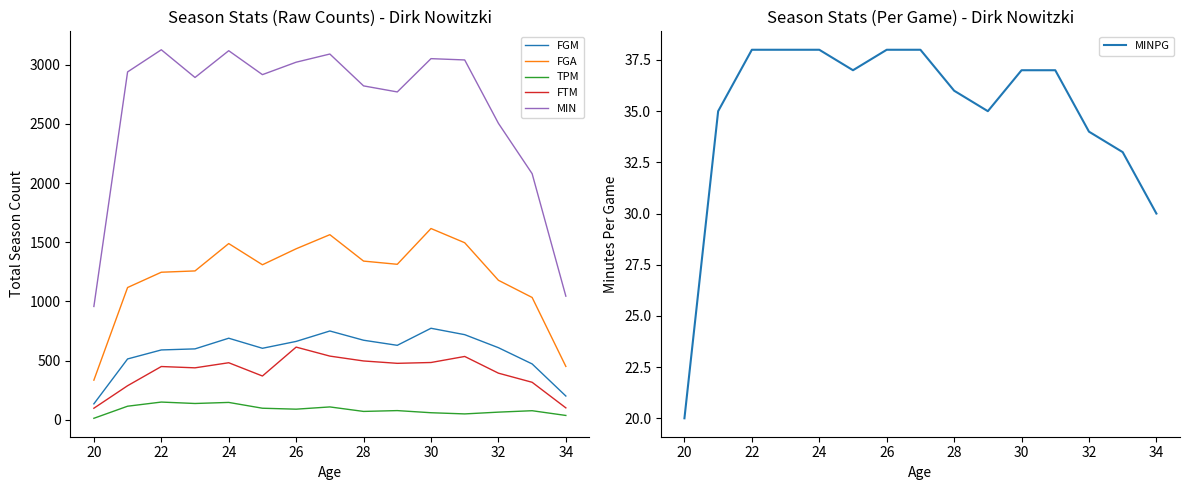

What is the highest value of the FGM series?

774